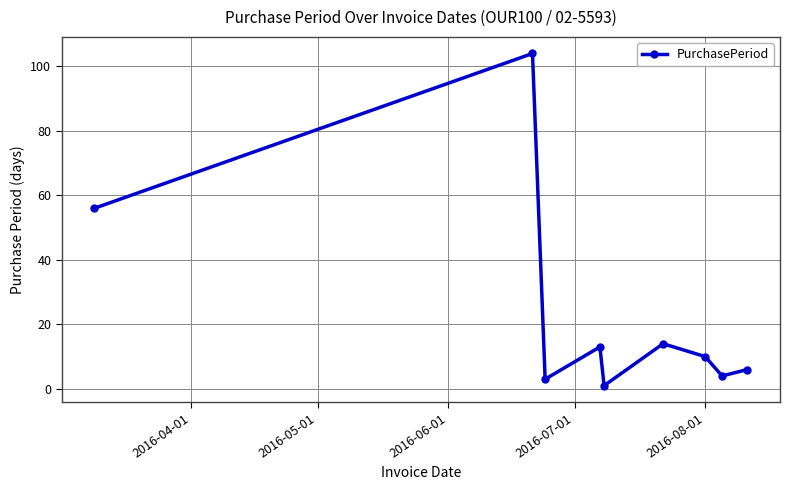

What is the maximum value shown in the chart?

104